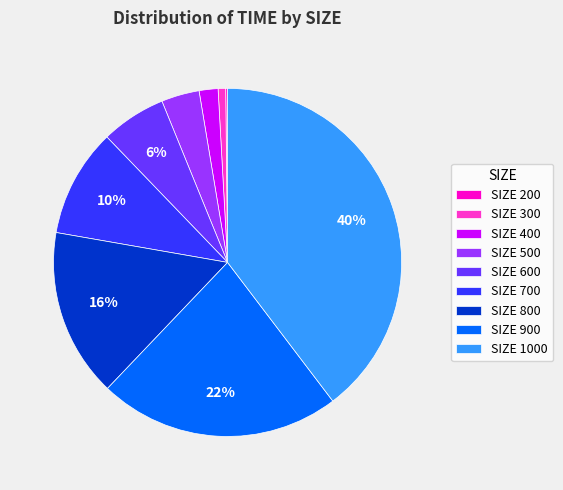

True or false: SIZE 800 accounts for 27% of the total.

False